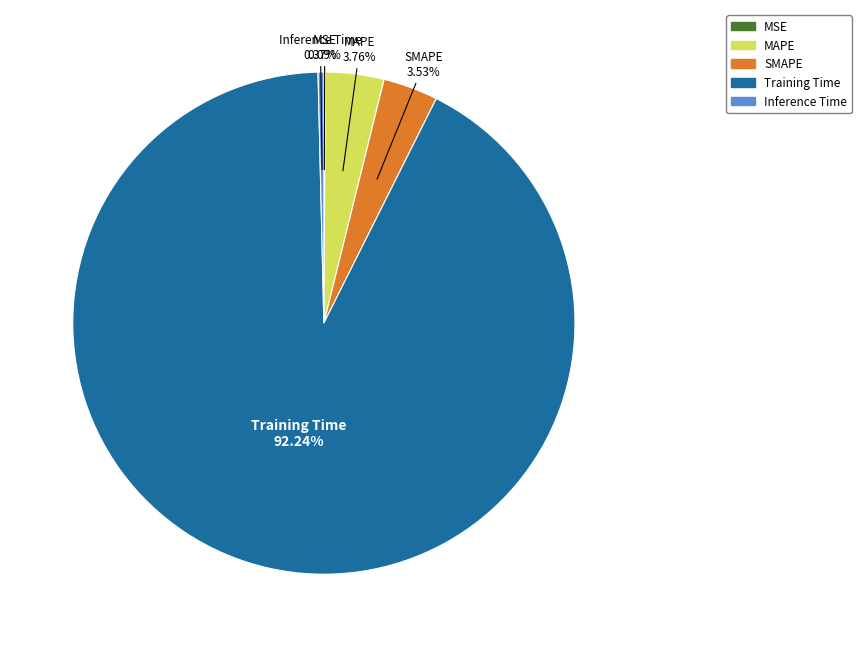

Between Training Time and MAPE, which is larger?

Training Time